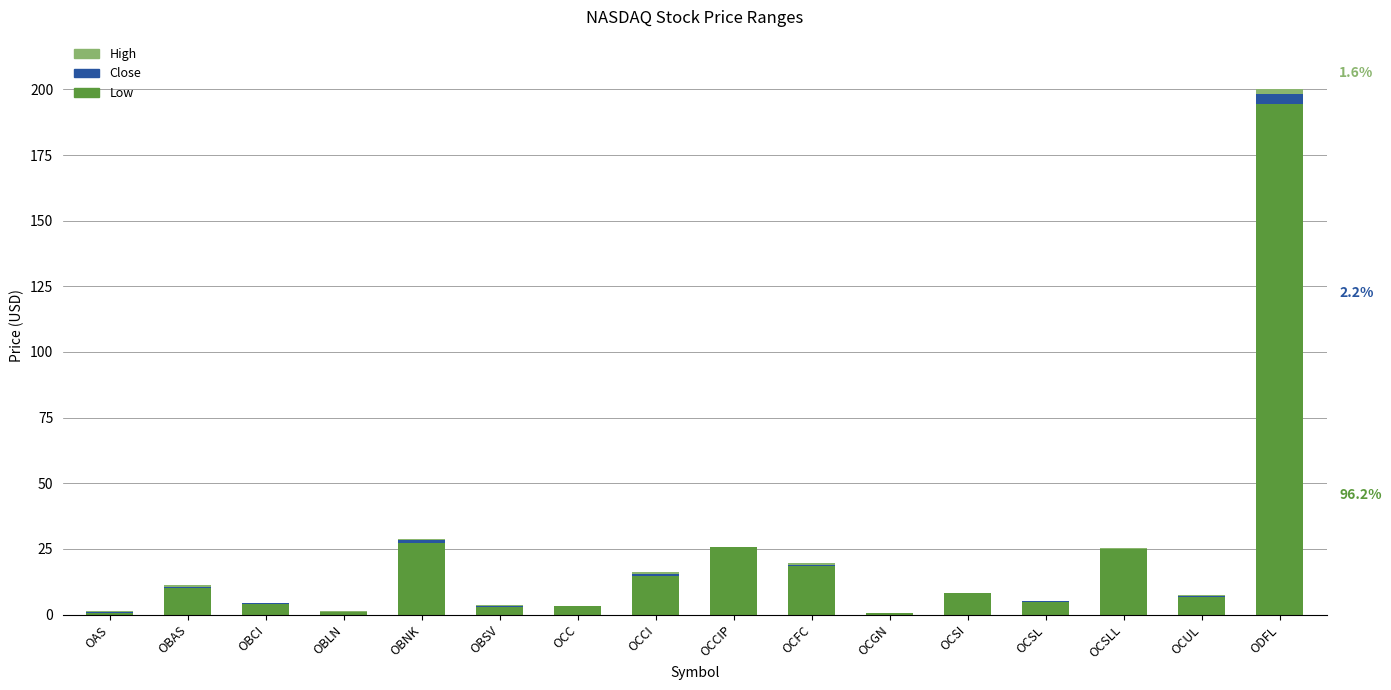

The value of Low at OCSLL is 44.6. True or false?

False